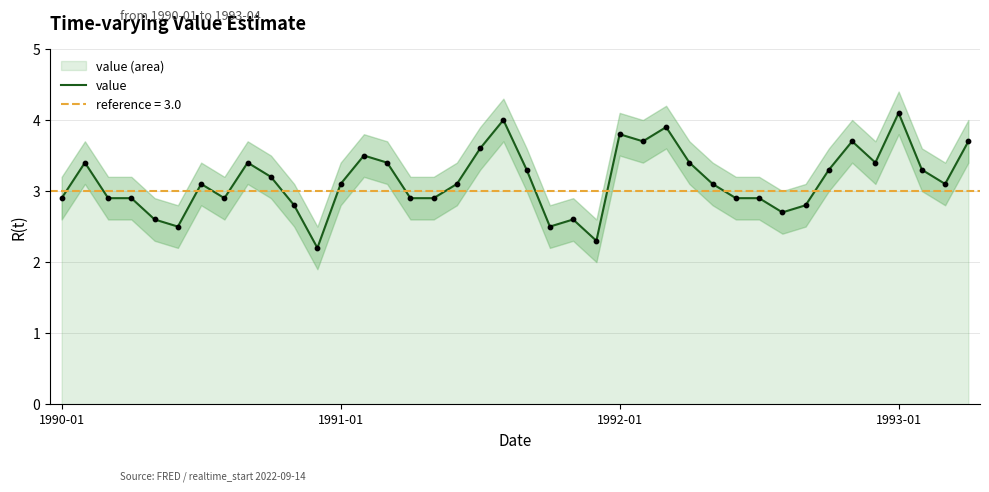

What is the change in value from 7 to 34?

+0.8